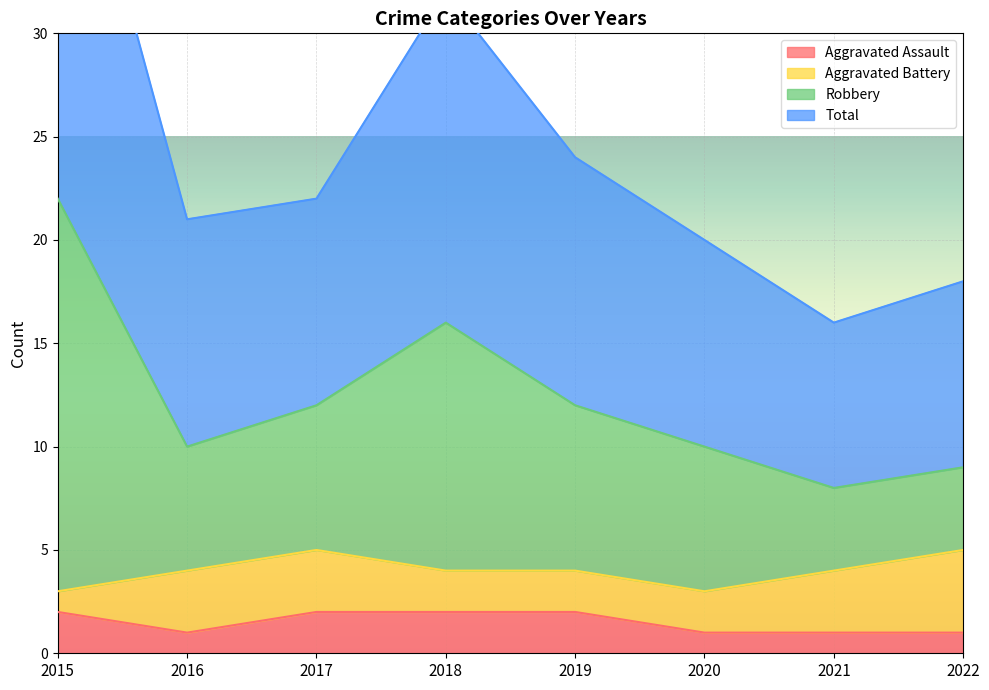

Which has a higher value, 2019 or 2020?

2019